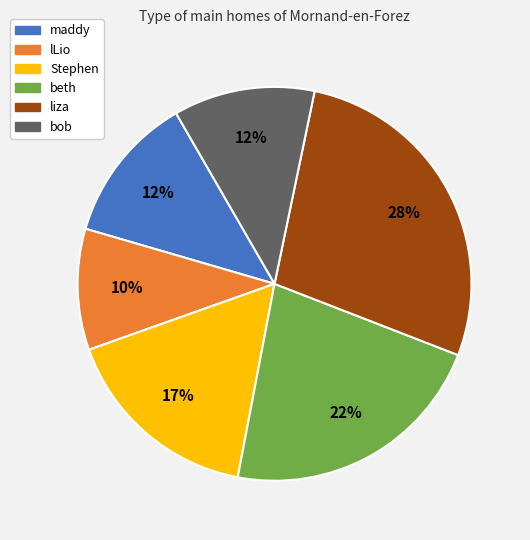

Do liza and Stephen together represent more than half of the pie?

No